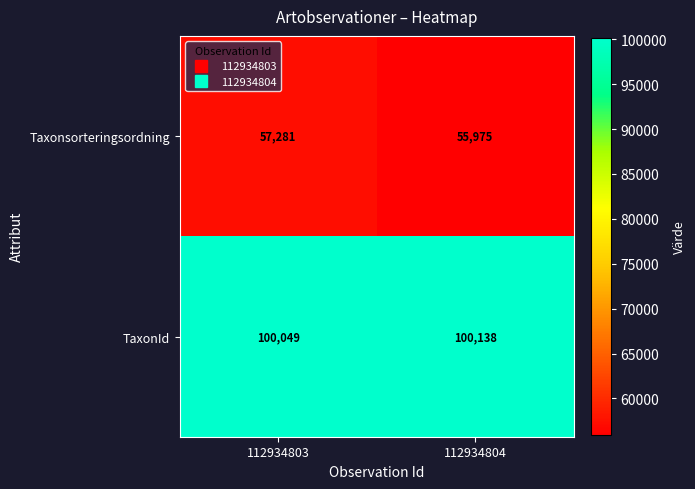

What is the minimum value shown in the chart?

55975